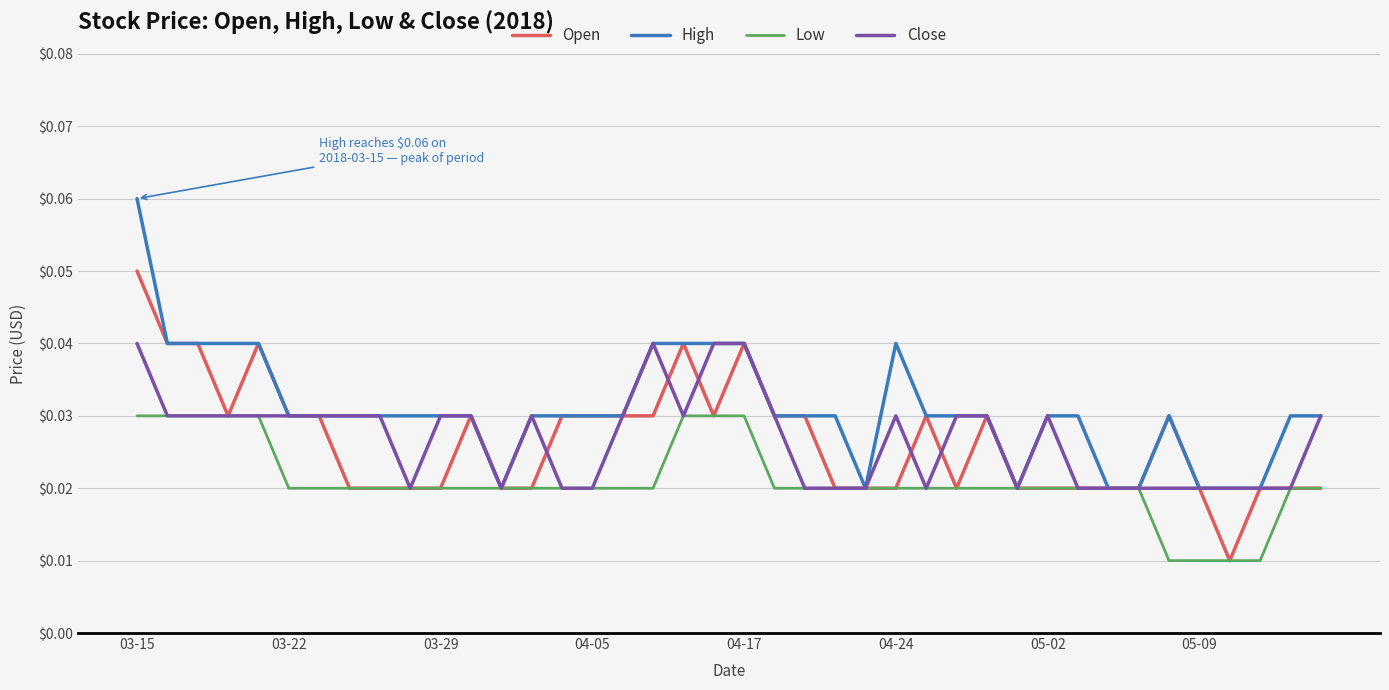

Which series has the largest total across all categories?

High